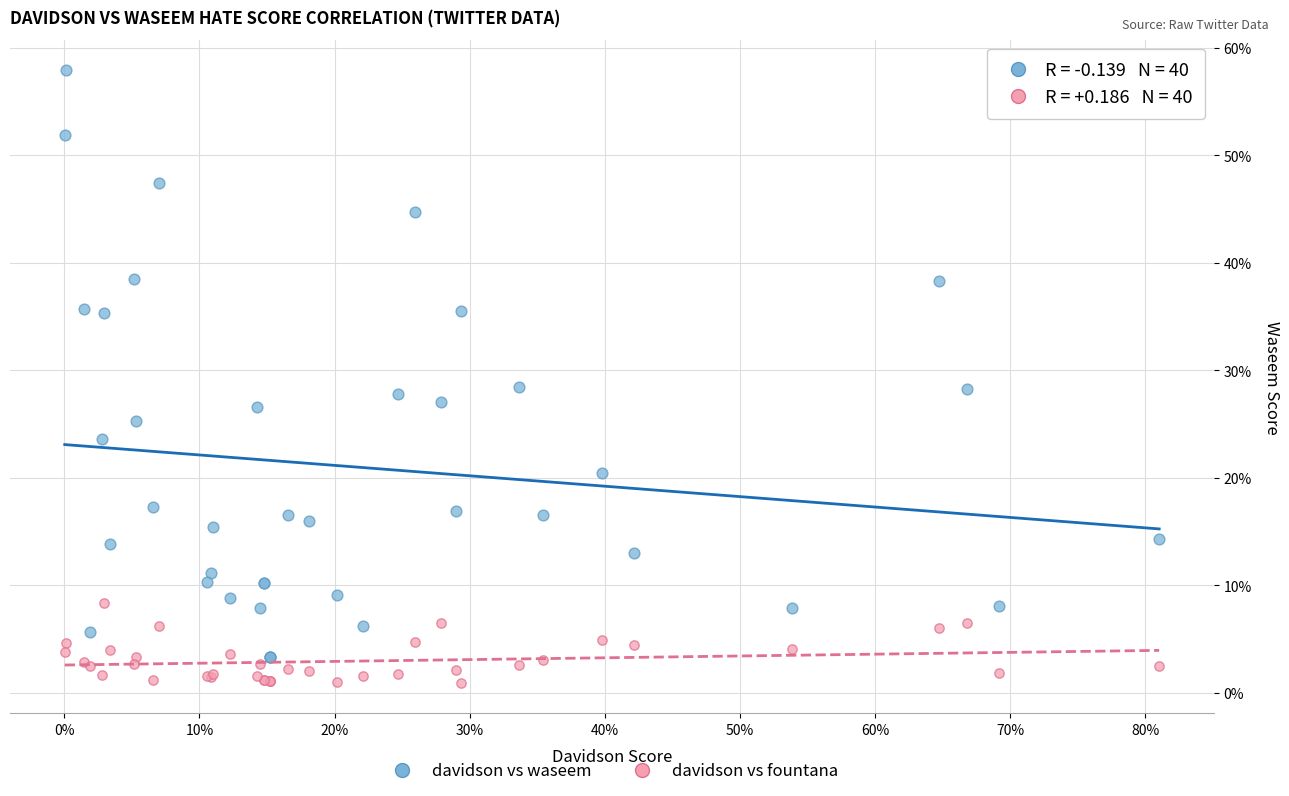

What are all the series names shown in the legend?

davidson vs waseem, davidson vs fountana